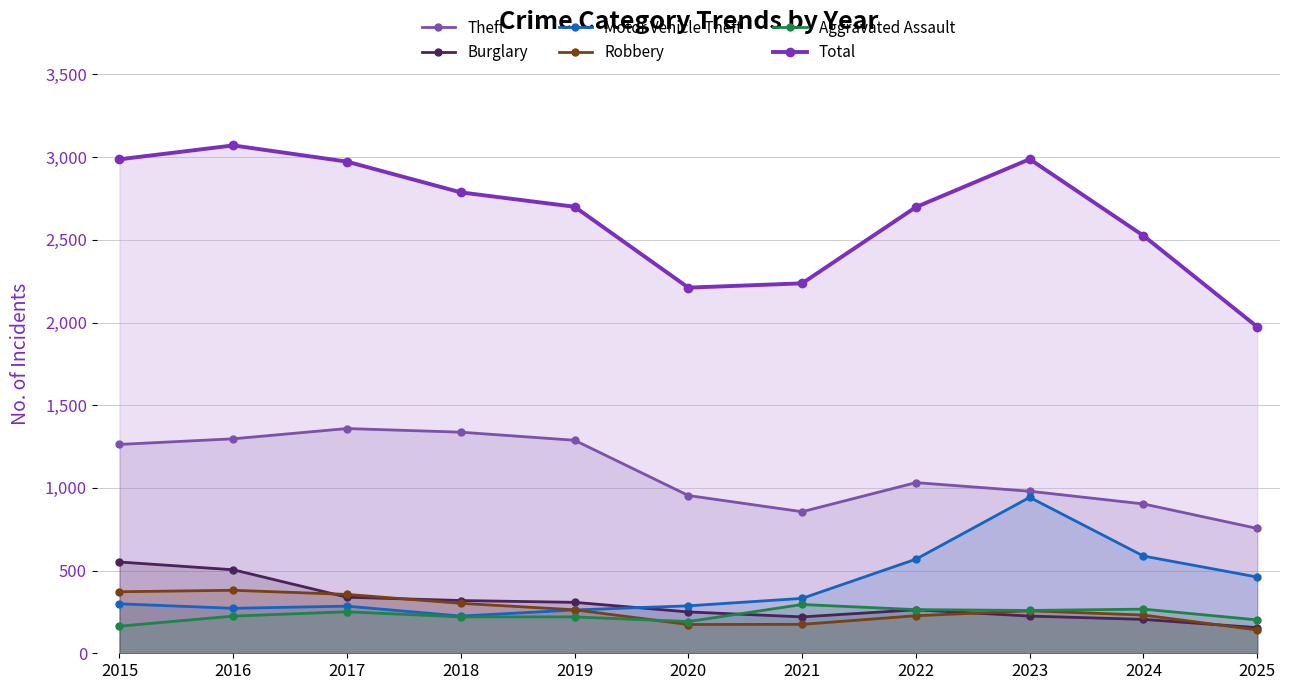

Is it true that Aggravated Assault equals 267 at 2024?

True